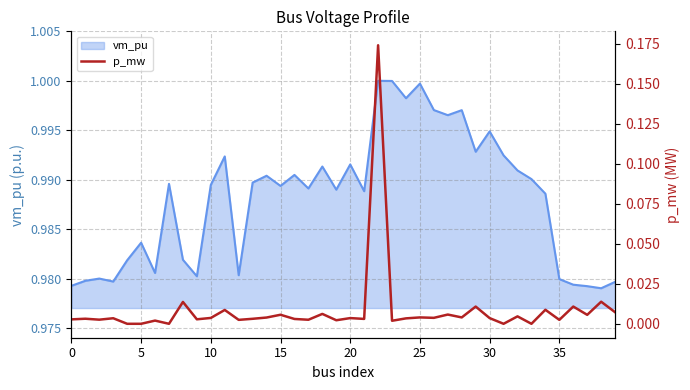

True or false: there are more than 2 points higher than both neighbors.

True